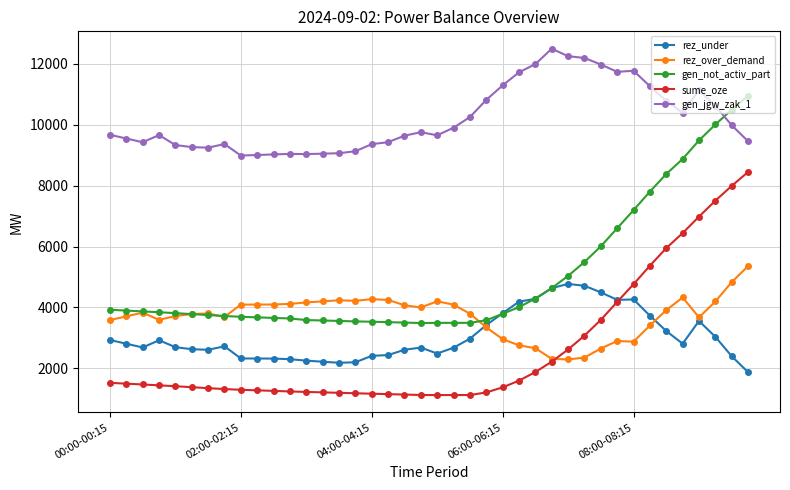

Which series has the widest spread of values?

gen_not_activ_part